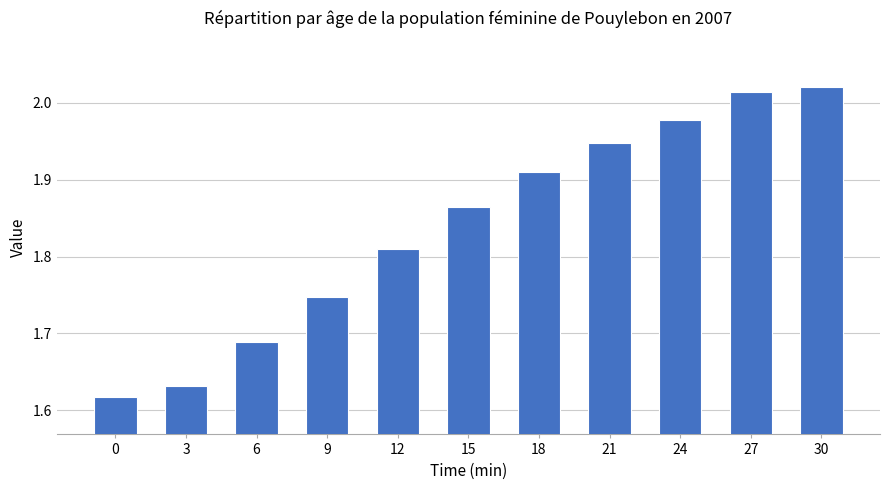

What is the ratio of the value at 21 to the value at 0?

1.2